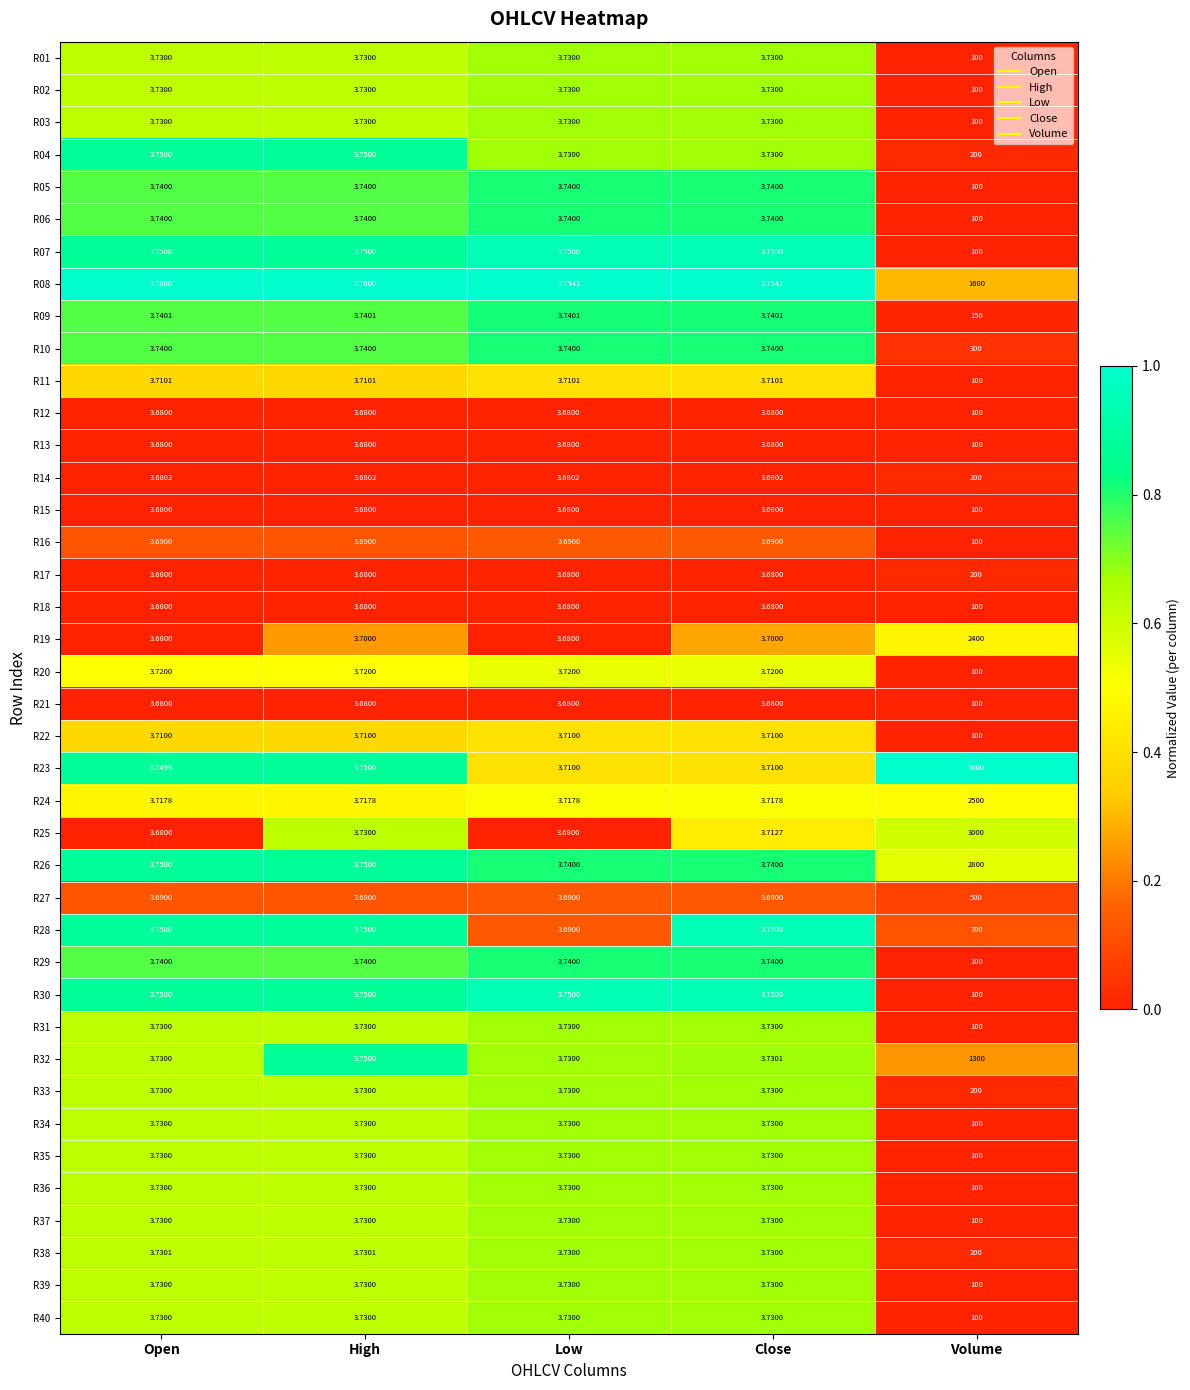

Is the value of R36 at High greater than the value of R38 at Volume?

No